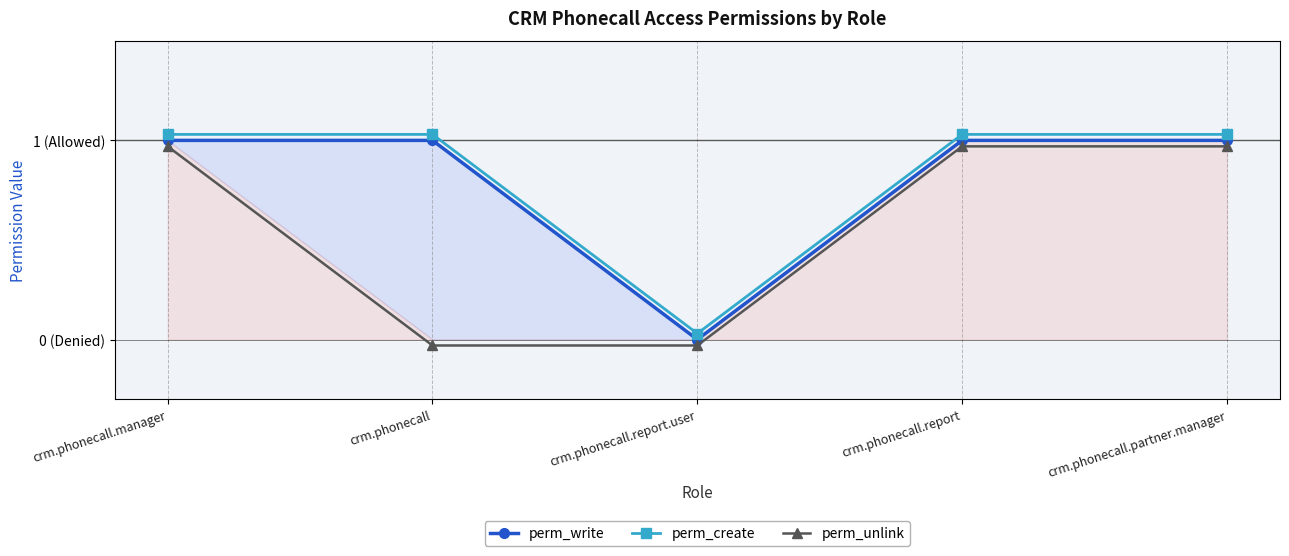

How many values in the perm_unlink series exceed 0?

3